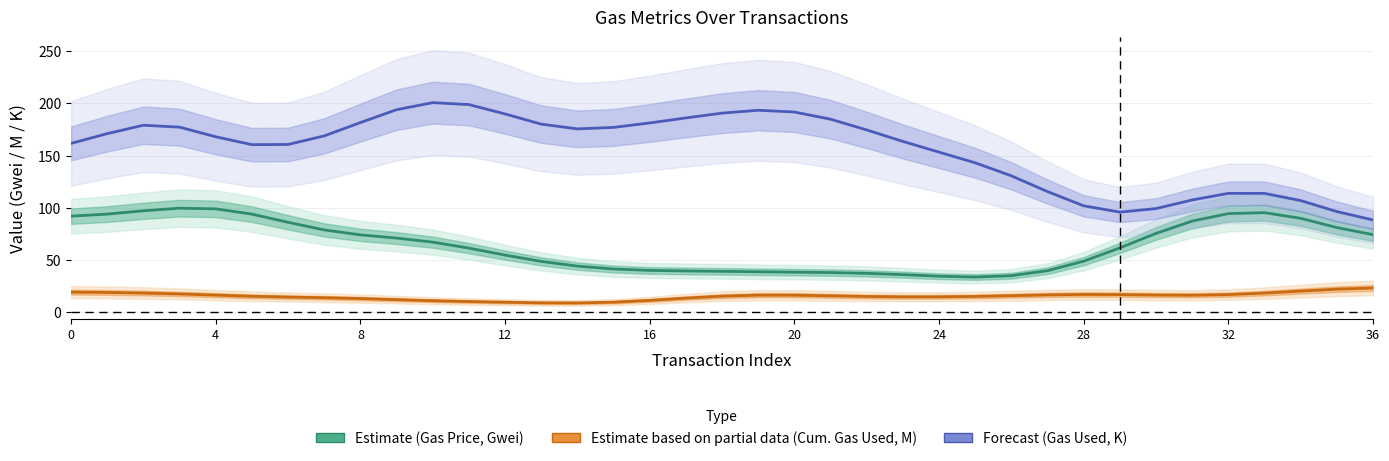

List the series in order of their overall mean, lowest first.

Estimate based on partial data (Cum. Gas Used, M), Estimate (Gas Price, Gwei), Forecast (Gas Used, K)